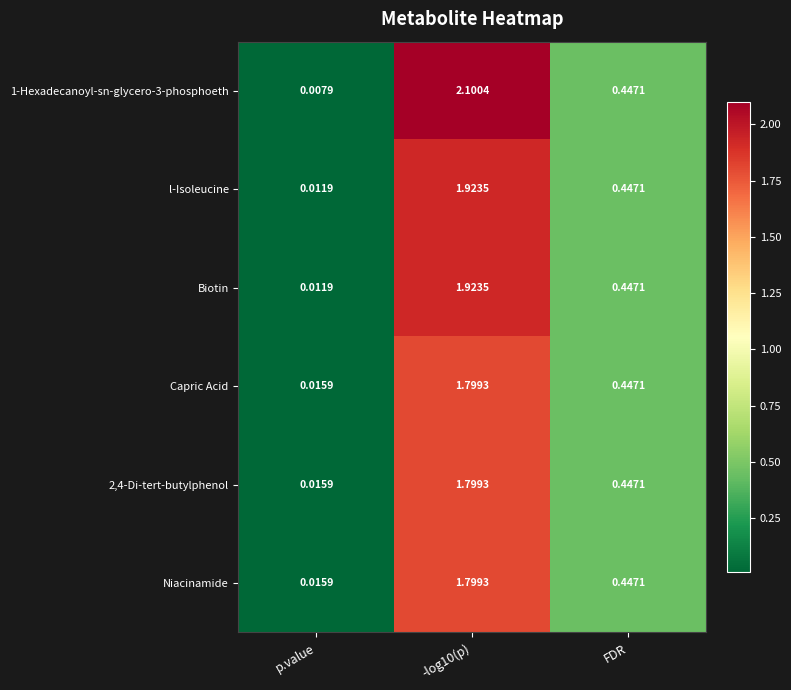

Which label corresponds to the smallest value in the chart?

p.value